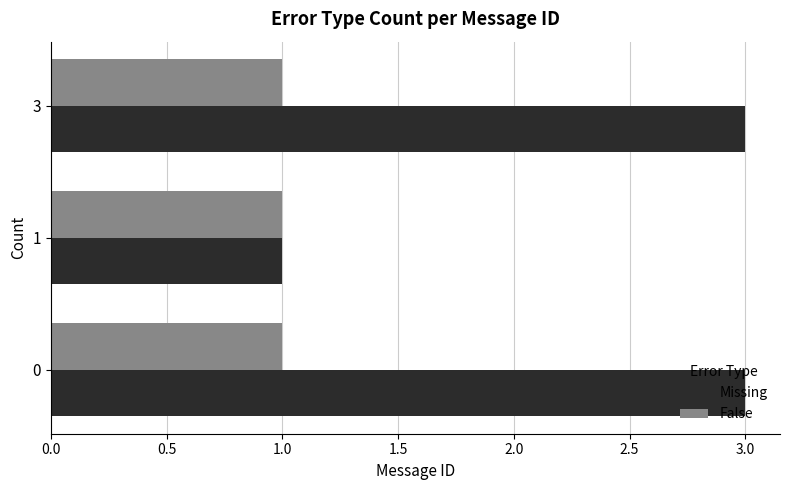

Which series has the largest range (max minus min)?

Missing